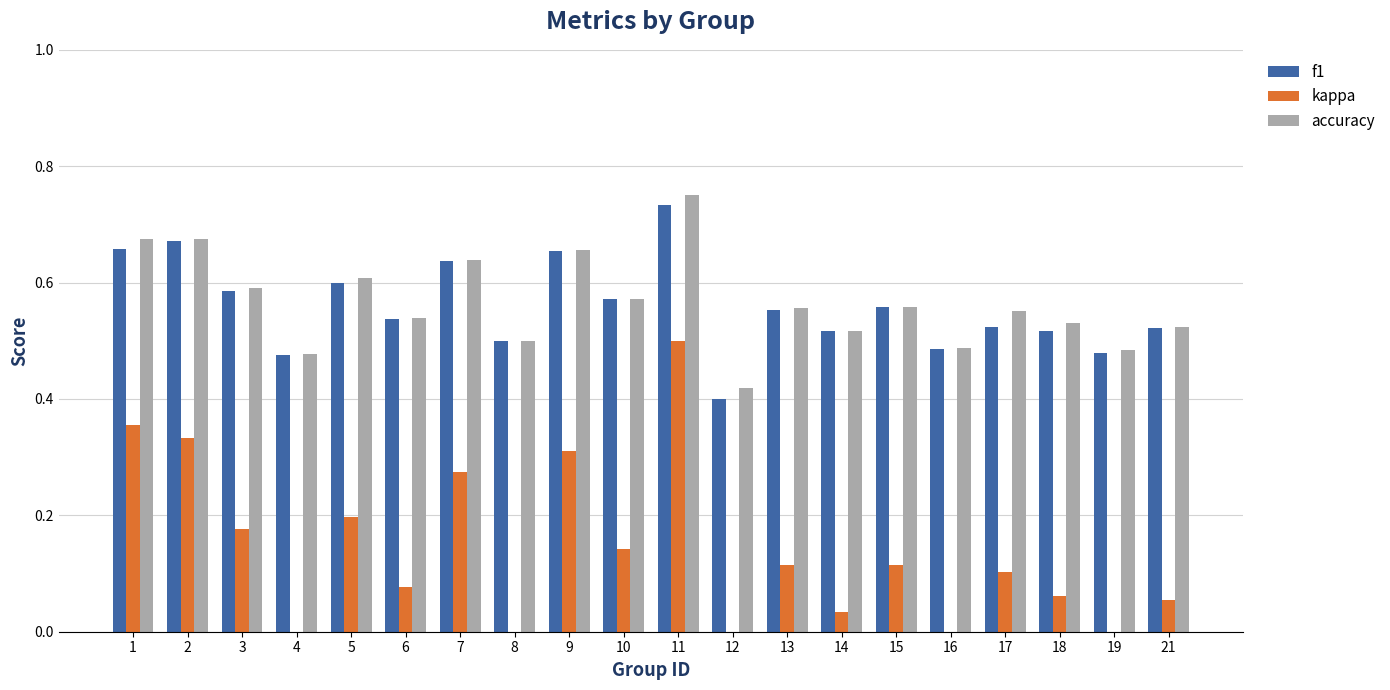

Between 18 and 9, which is larger?

9